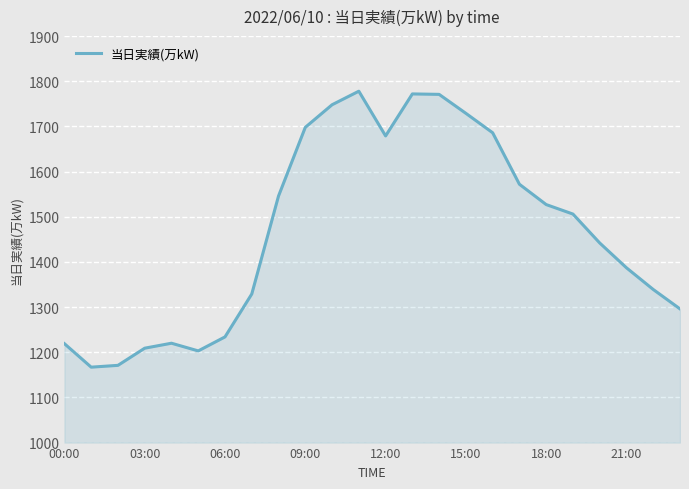

What is the maximum value shown in the chart?

1778